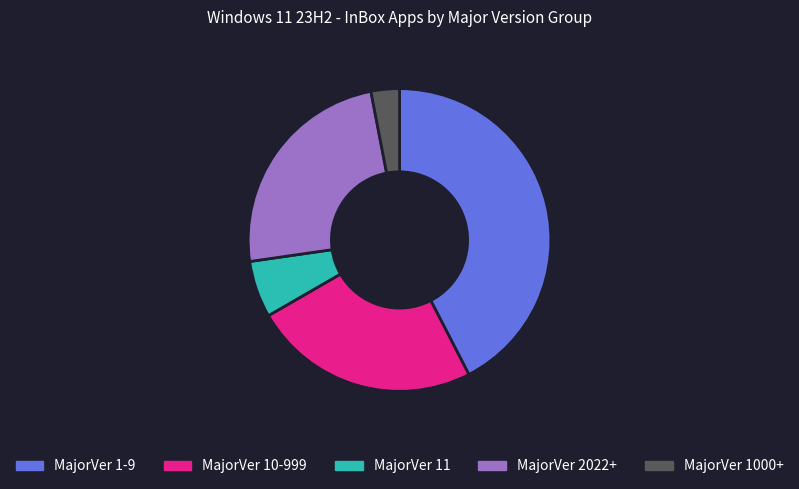

Is there any slice that represents more than half of the pie?

No